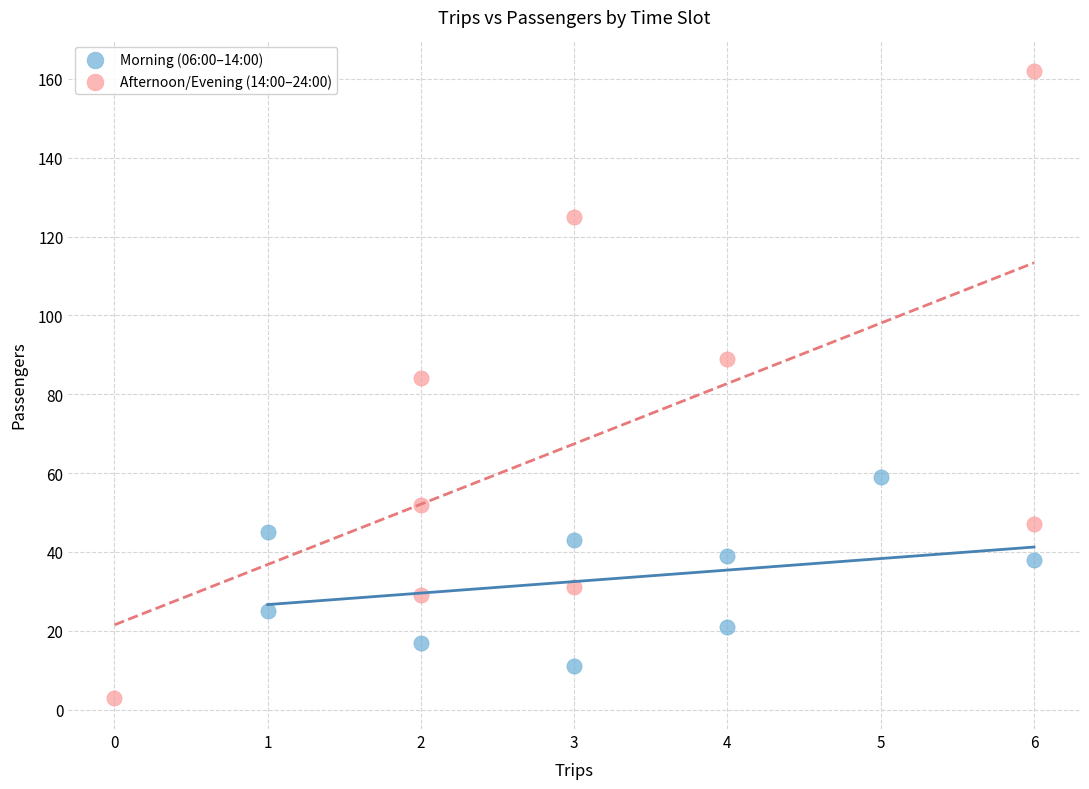

Which series has the widest spread of Y values?

Afternoon/Evening (14:00–24:00)